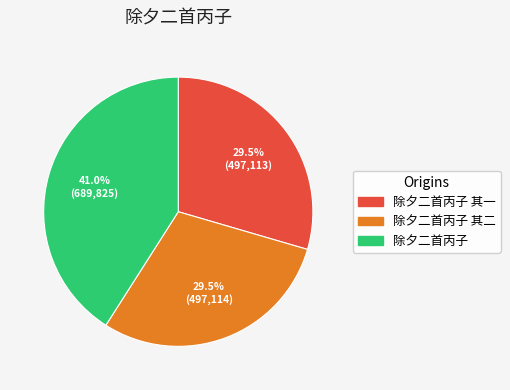

Is there any slice that represents more than half of the pie?

No